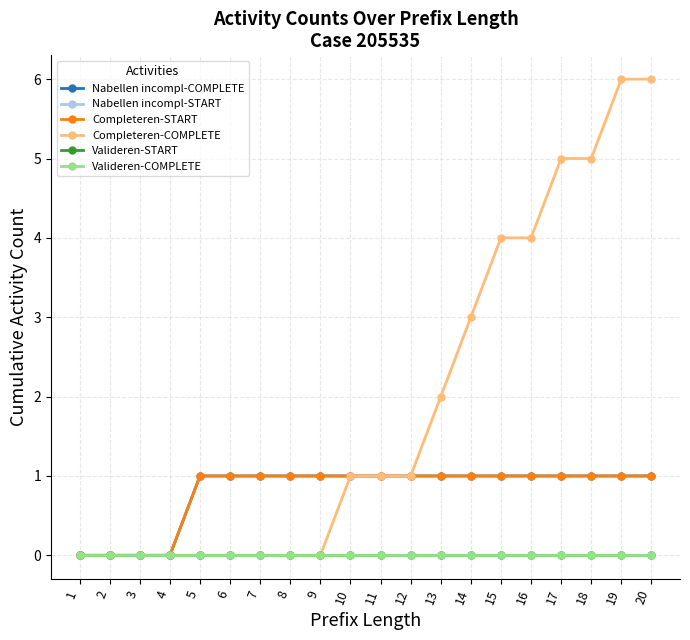

Which has a higher value, 11 or 10?

11